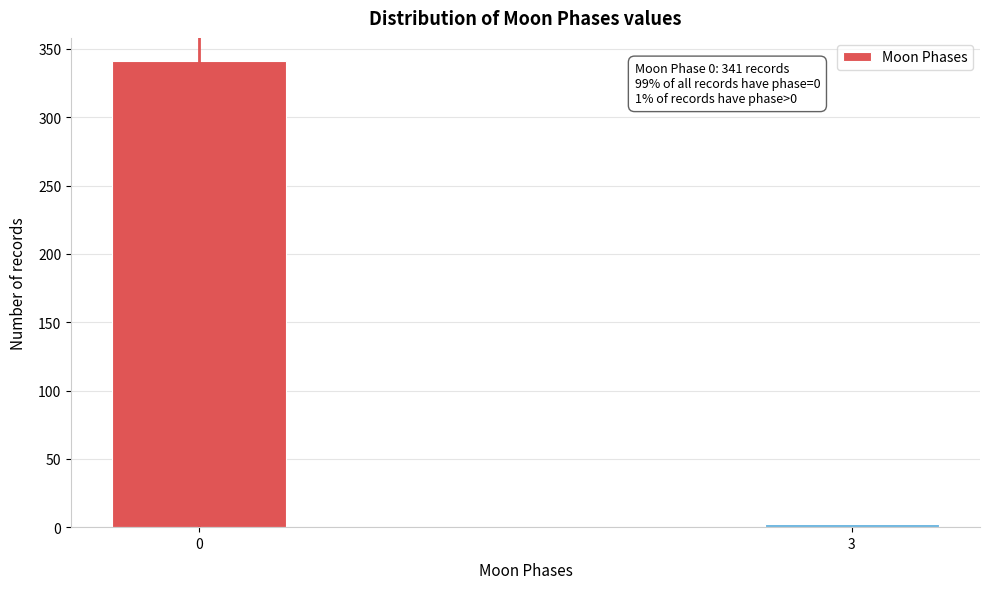

Reading left to right, transcribe all the data shown in this chart.

341	2